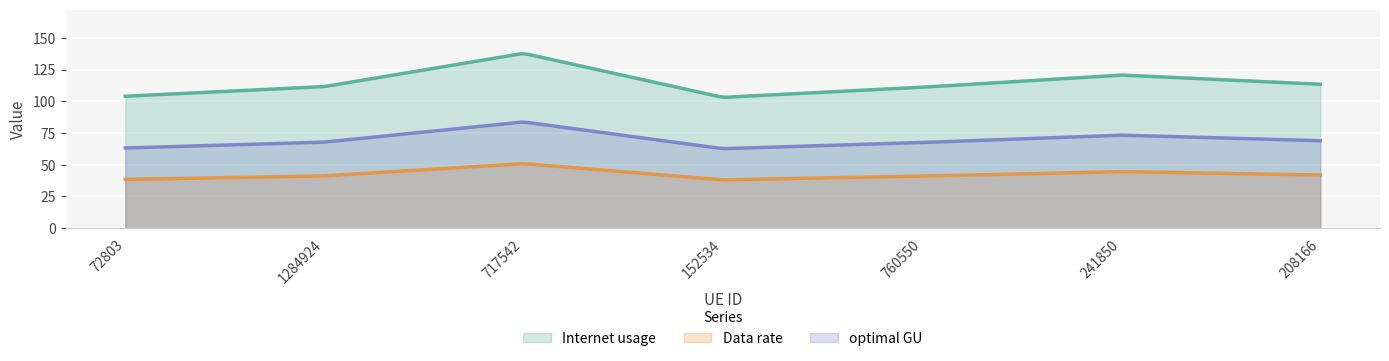

Rank the categories by Data rate value from lowest to highest.

152534, 72803, 760550, 1284924, 208166, 241850, 717542